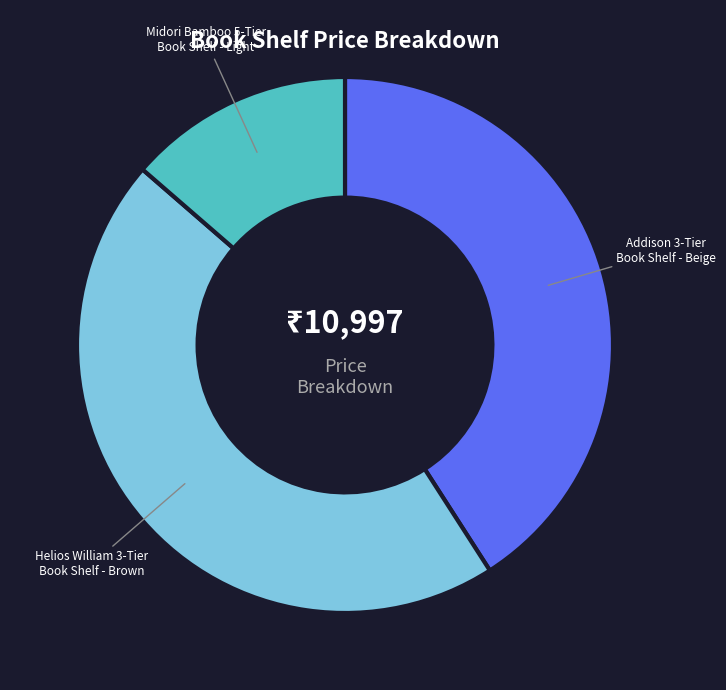

Which category has the biggest portion of the pie?

Helios William 3-Tier Book Shelf - Brown